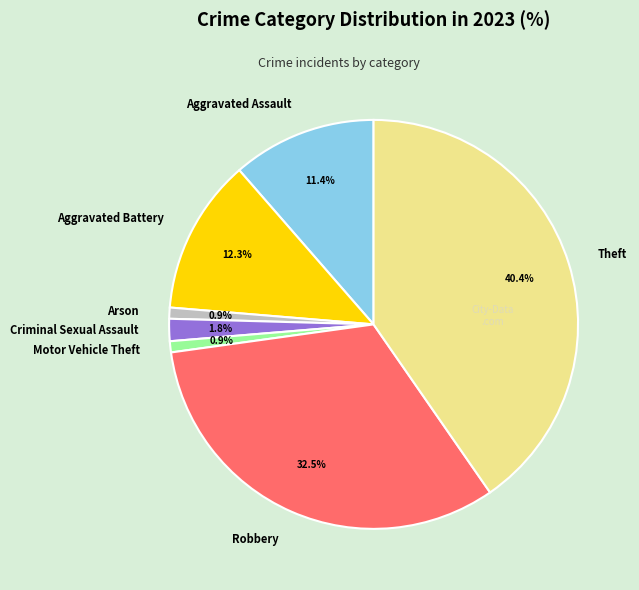

Which has a higher value, Theft or Aggravated Assault?

Theft